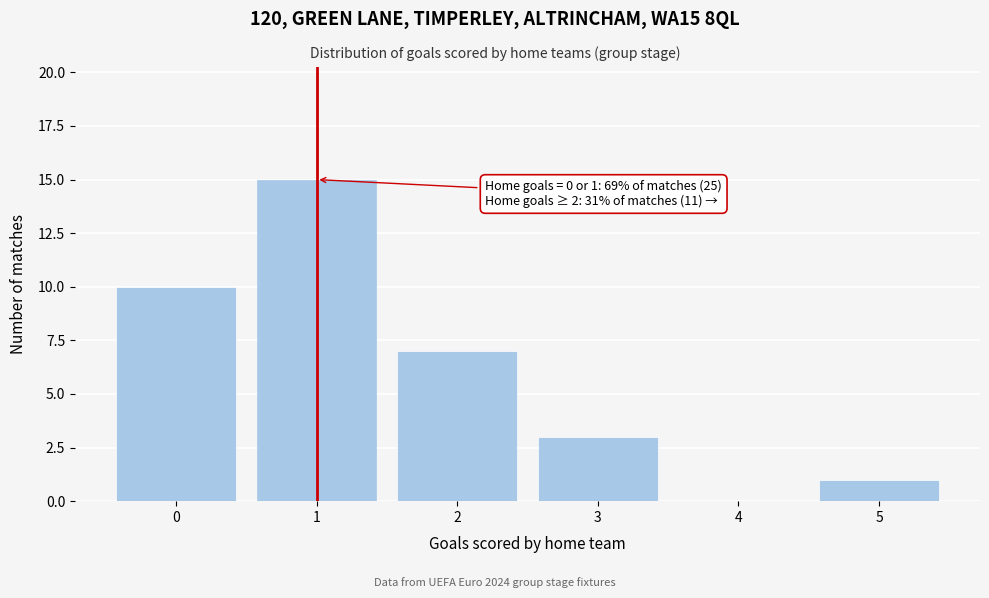

Reading left to right, what are all the values shown in this chart?

0=10	1=15	2=7	3=3	4=0	5=1